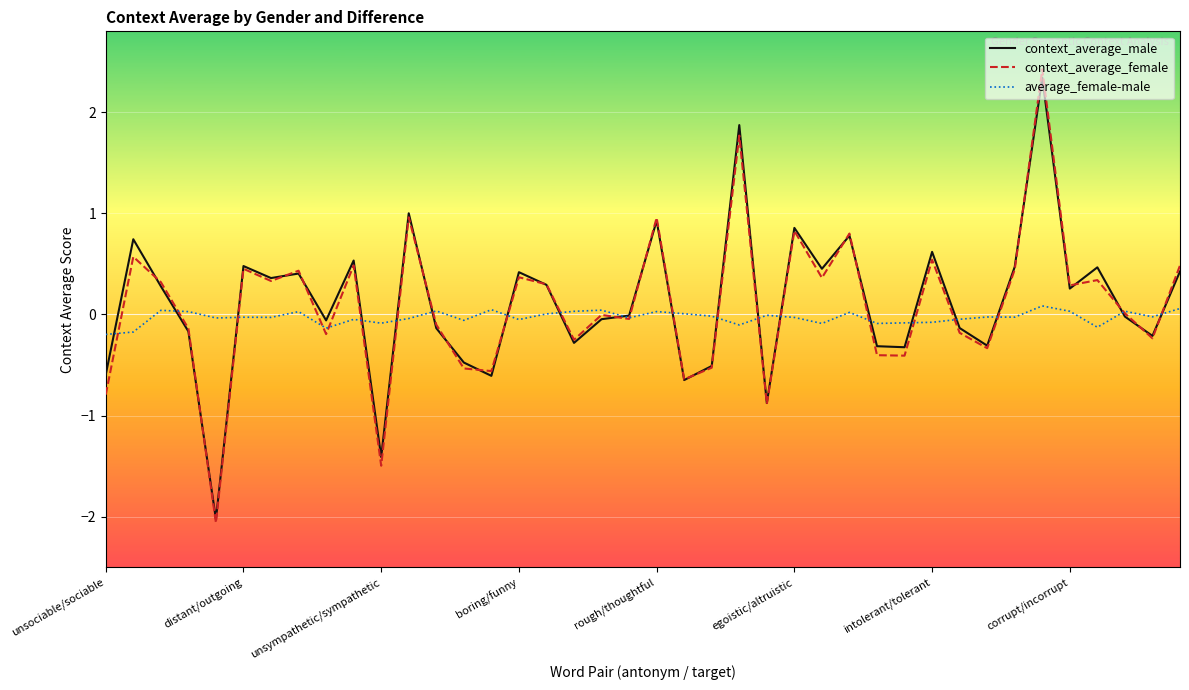

What is the smallest value displayed?

-2.1